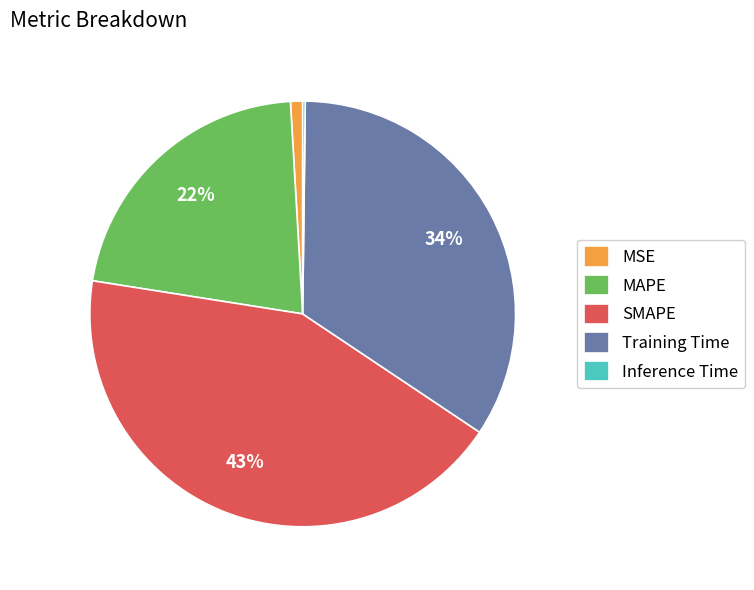

To the nearest percent, what is the difference between the largest and smallest slice percentages?

43%